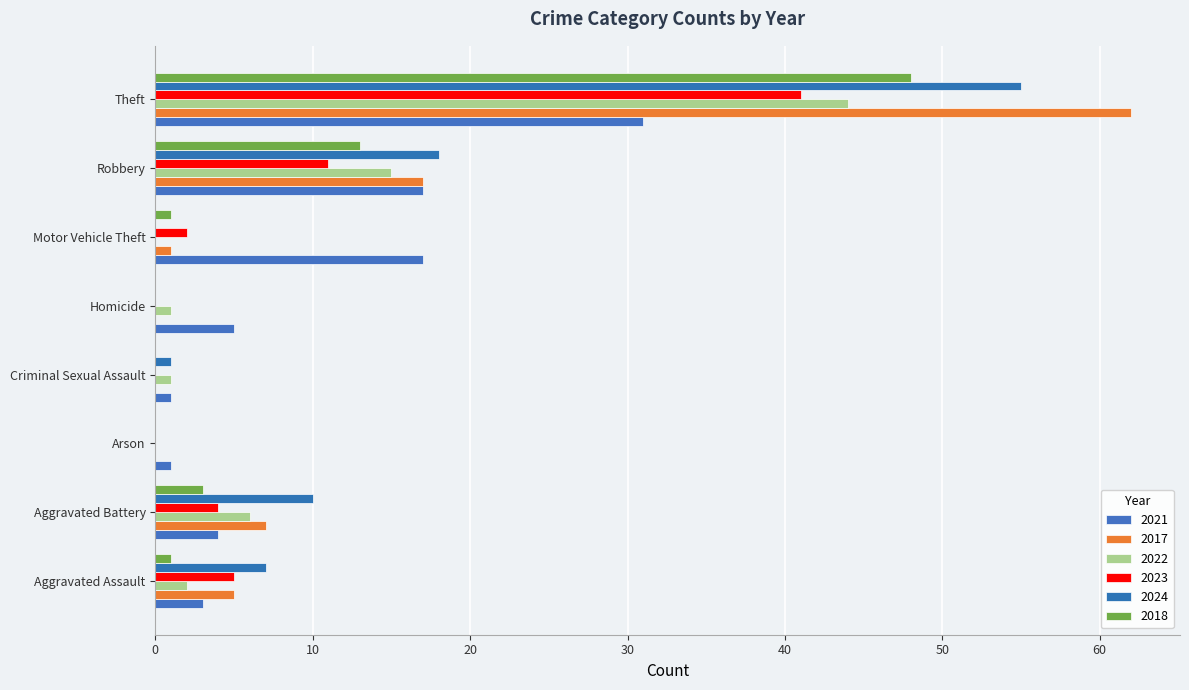

How many data points does each series have?

8